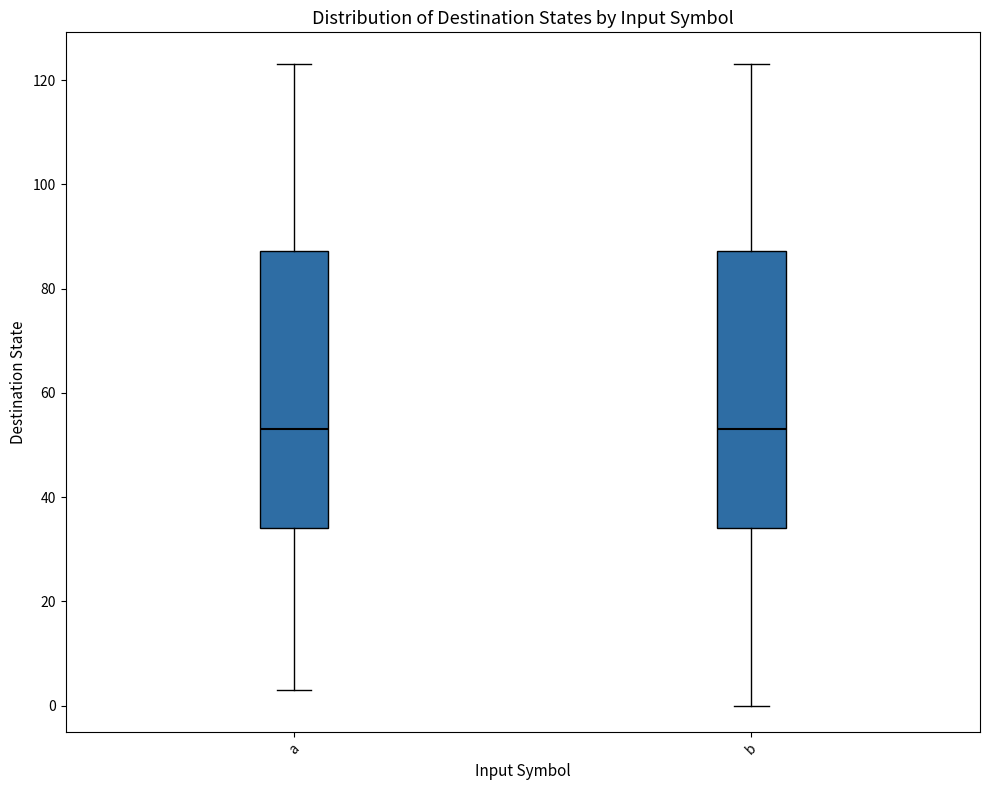

Reading left to right, transcribe this box plot: for each box, give where its median line is, the range the box spans, and where its two whiskers end, as read against the y-axis. The values are not printed on the chart, so give them approximately, as read against the axis.

a: median 54, box 34 to 88, whiskers 4 to 124
b: median 54, box 34 to 88, whiskers 0 to 124